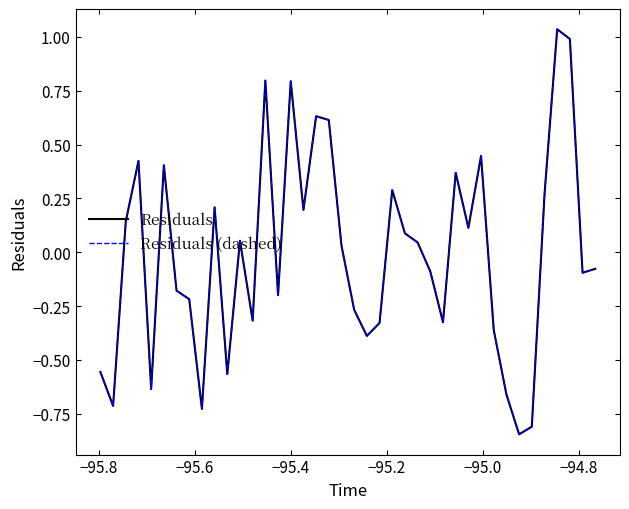

Is this an area chart (filled region under the line)?

No